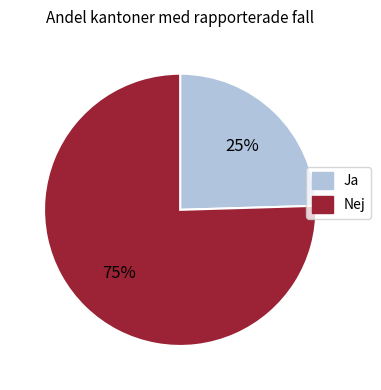

To the nearest percent, what is the average slice percentage?

50%